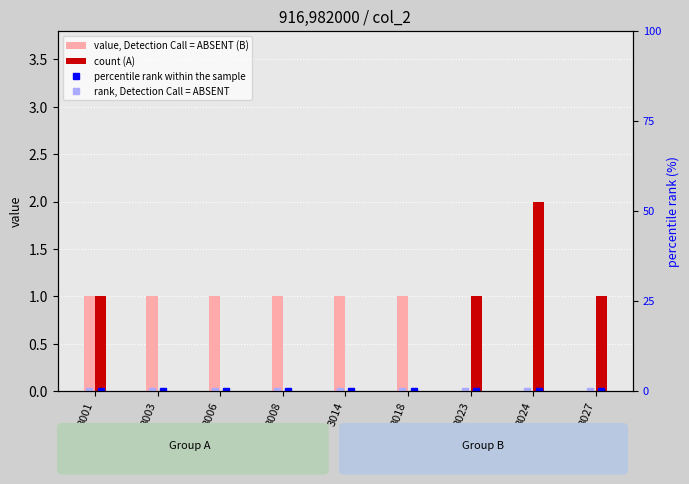

At which category does the chart reach its peak across all series?

3024